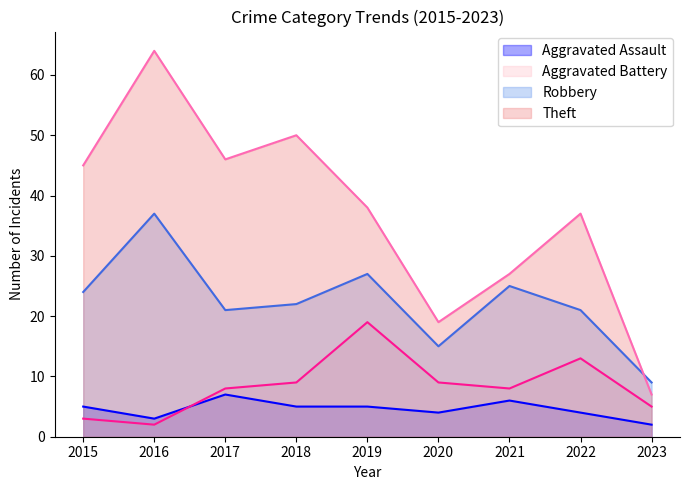

At which category is the sum across all series the highest?

2016